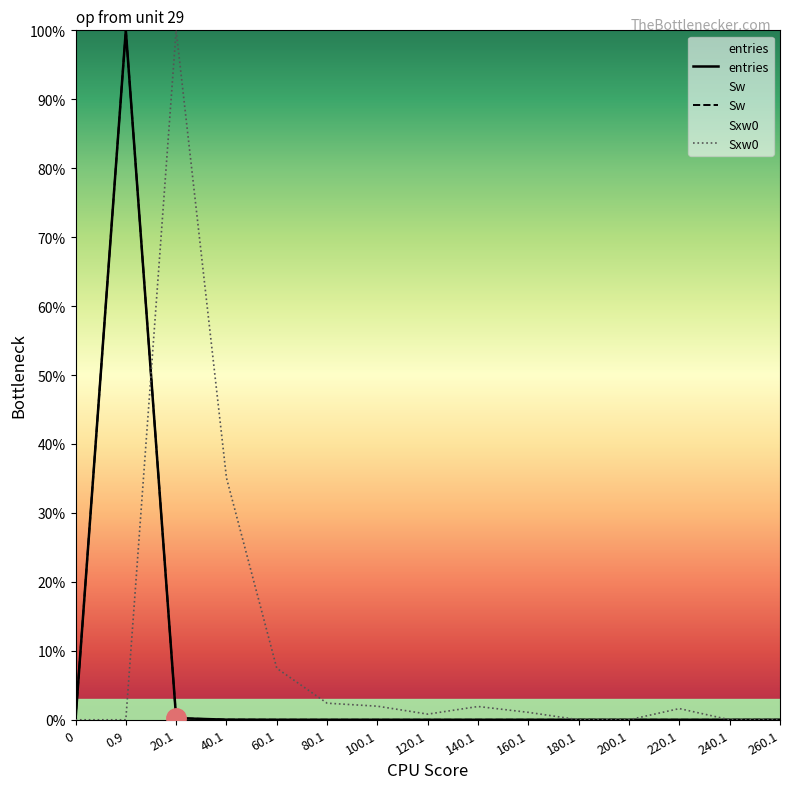

Reading left to right, list all the values displayed in this chart.

entries: 0=0.0	0.9=100.0	20.1=0.2	40.1=0.0	60.1=0.0	80.1=0.0	100.1=0.0	120.1=0.0	140.1=0.0	160.1=0.0	180.1=0.0	200.1=0.0	220.1=0.0	240.1=0.0	260.1=0.0
Sw: 0=0.0	0.9=100.0	20.1=0.2	40.1=0.0	60.1=0.0	80.1=0.0	100.1=0.0	120.1=0.0	140.1=0.0	160.1=0.0	180.1=0.0	200.1=0.0	220.1=0.0	240.1=0.0	260.1=0.0
Sxw0: 0=0.0	0.9=0.0	20.1=100.0	40.1=35.1	60.1=7.5	80.1=2.4	100.1=2.0	120.1=0.8	140.1=1.9	160.1=1.1	180.1=0.0	200.1=0.0	220.1=1.6	240.1=0.0	260.1=0.0